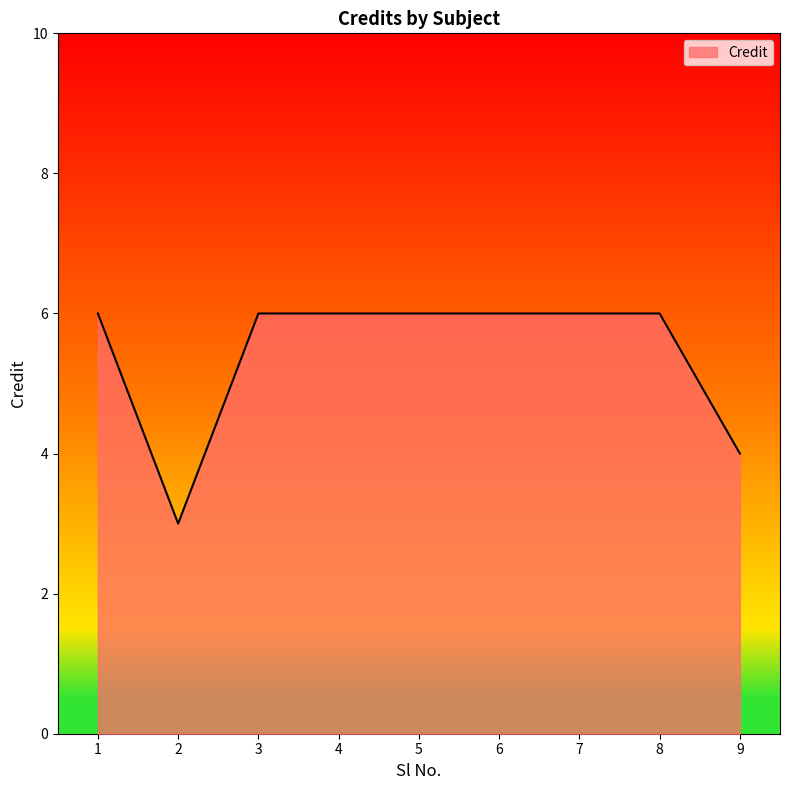

Reading right to left, extract all data points from this chart.

9=4	8=6	7=6	6=6	5=6	4=6	3=6	2=3	1=6